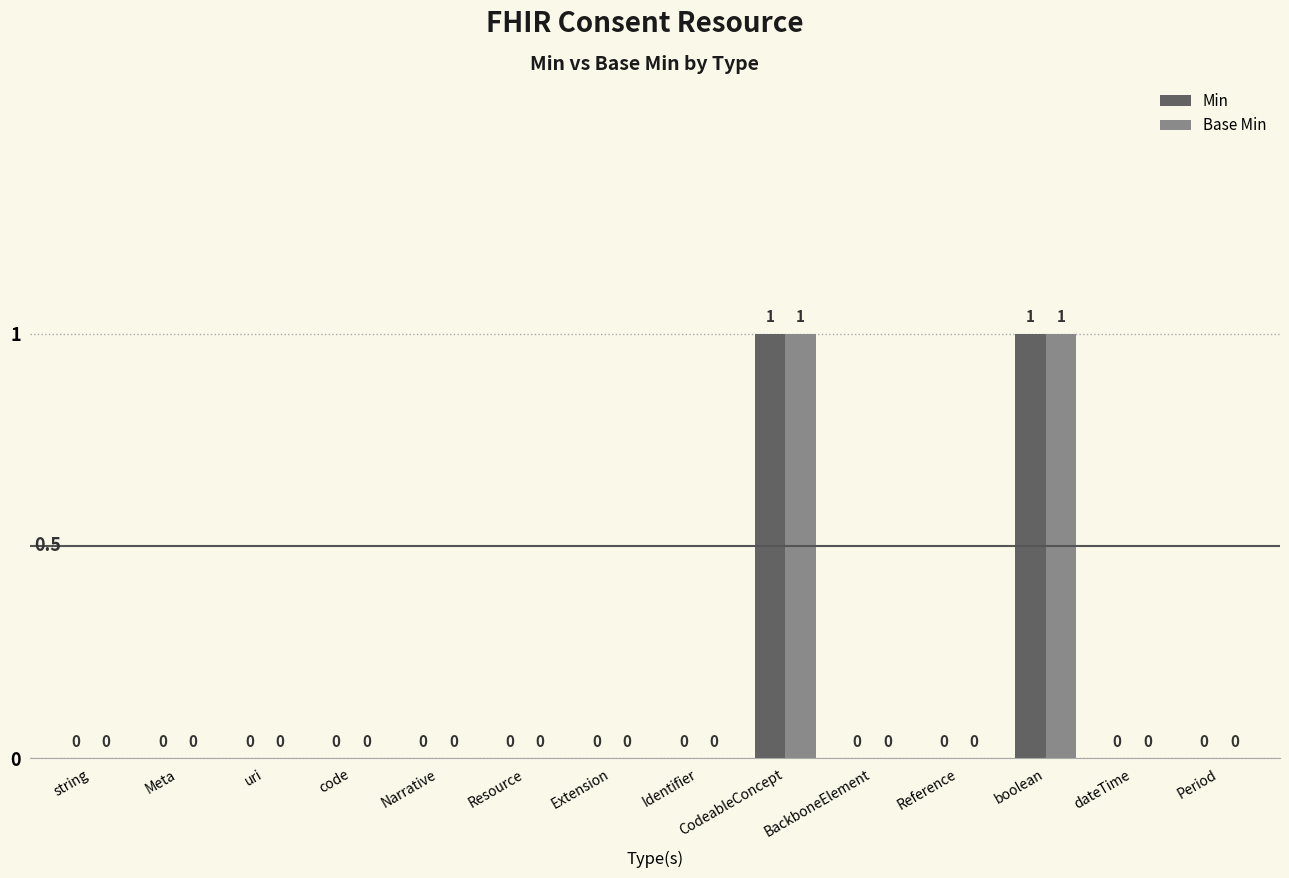

Reading left to right, list all the values displayed in this chart.

Min: string=0	Meta=0	uri=0	code=0	Narrative=0	Resource=0	Extension=0	Identifier=0	CodeableConcept=1	BackboneElement=0	Reference=0	boolean=1	dateTime=0	Period=0
Base Min: string=0	Meta=0	uri=0	code=0	Narrative=0	Resource=0	Extension=0	Identifier=0	CodeableConcept=1	BackboneElement=0	Reference=0	boolean=1	dateTime=0	Period=0